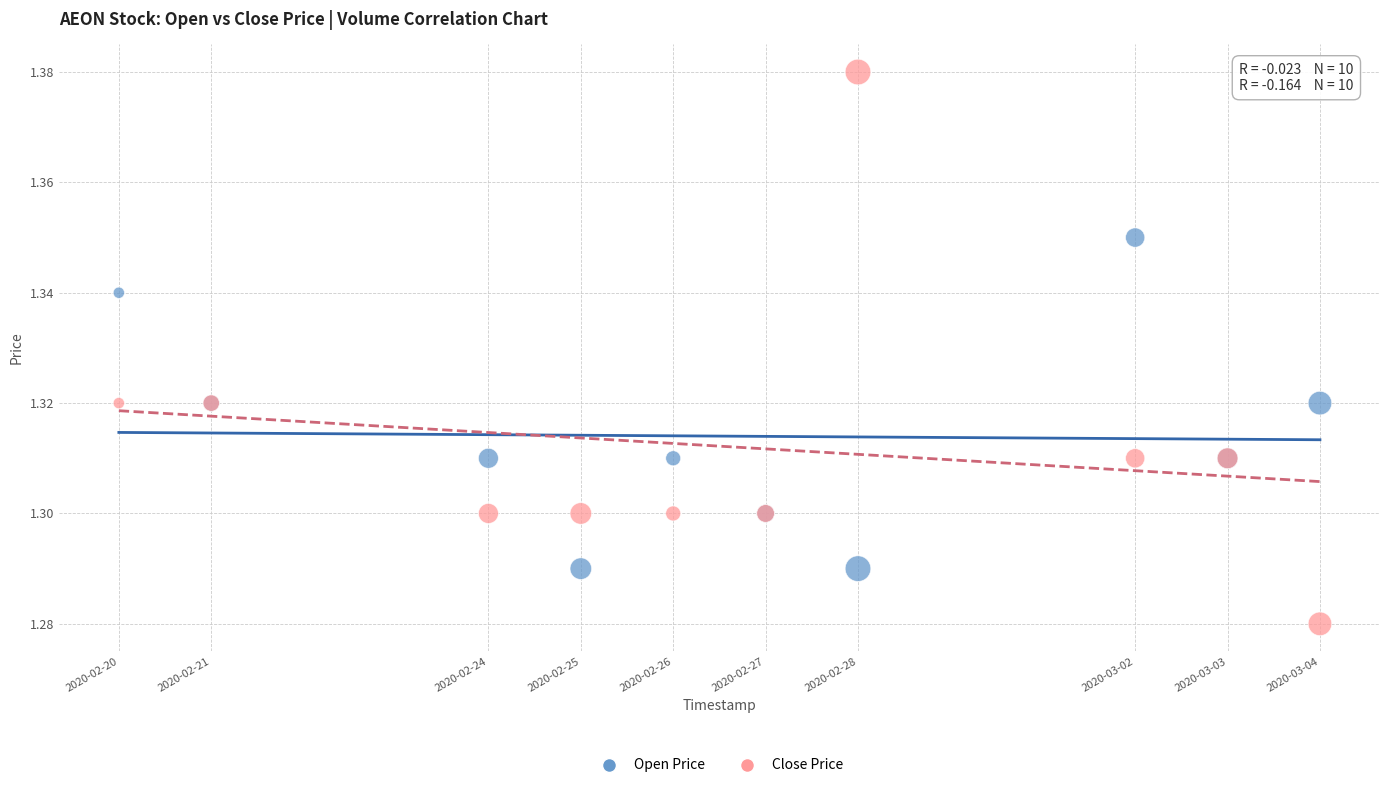

What is the X range (max minus min) for the scatter plot?

1123200.0